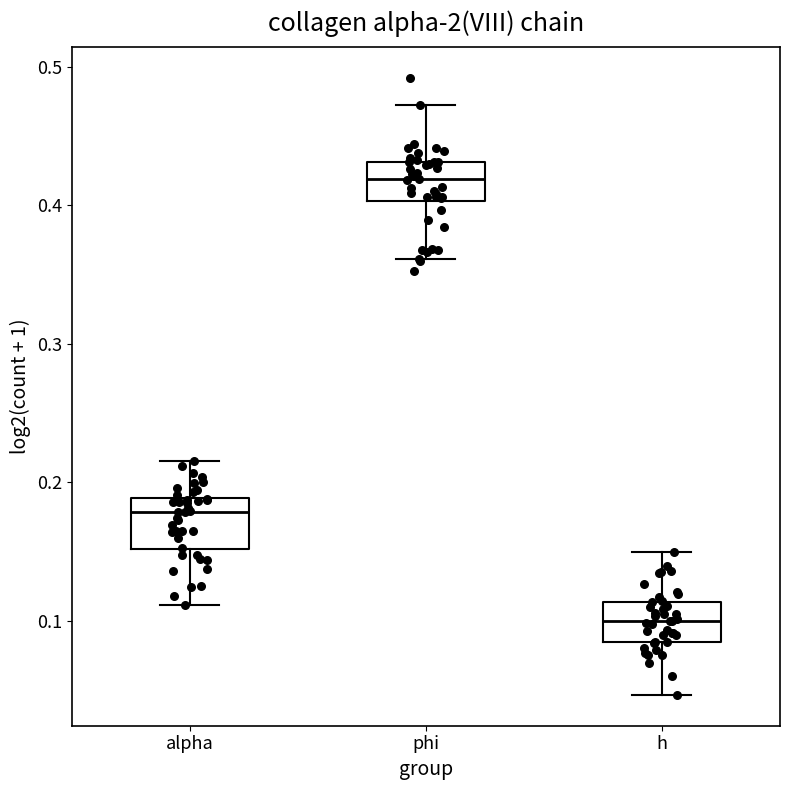

Where does the lower whisker of the box for h end on the y-axis? The values are not printed on the chart, so give them approximately, as read against the axis.

0.05